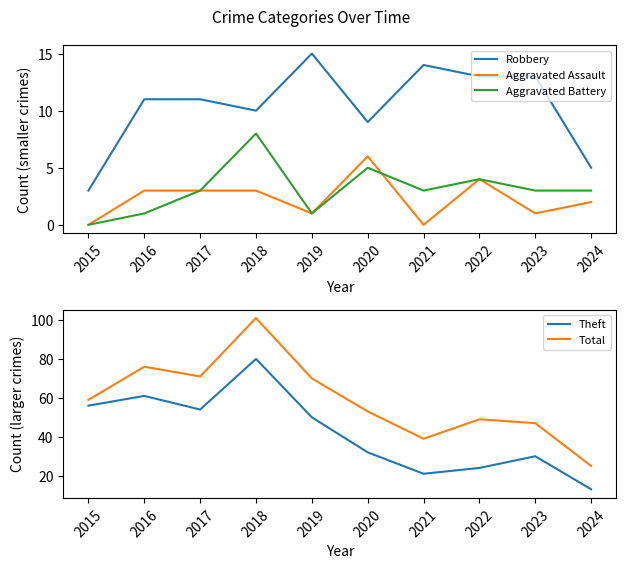

True or false: Robbery and Total cross at least once.

False